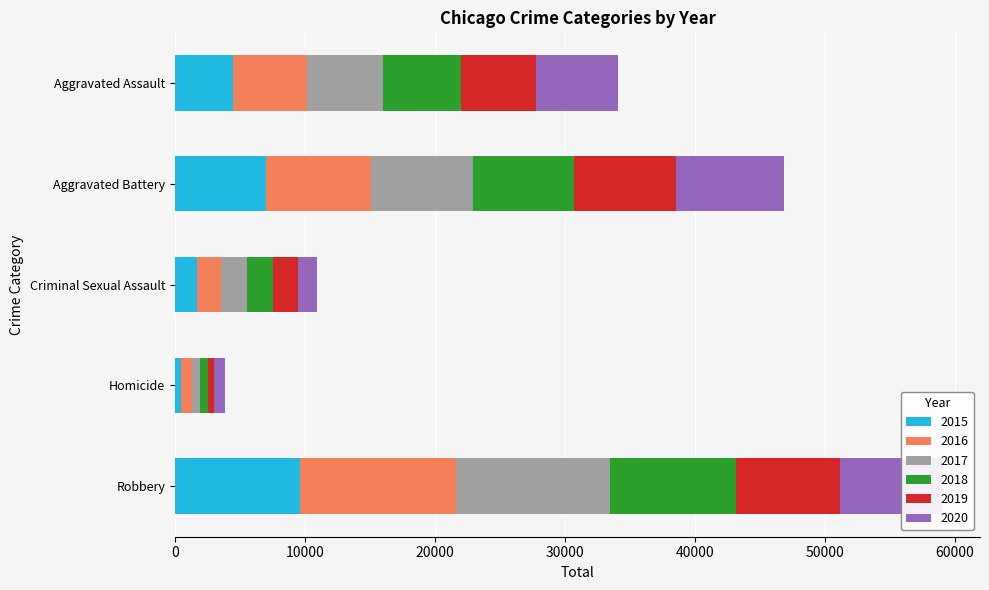

Which category has the highest value in the 2015 series?

Robbery